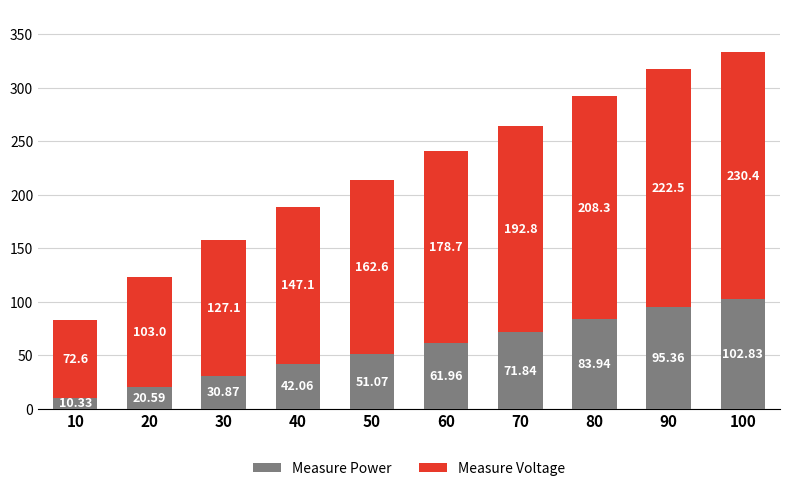

What is the total value across all series at 80?

292.2